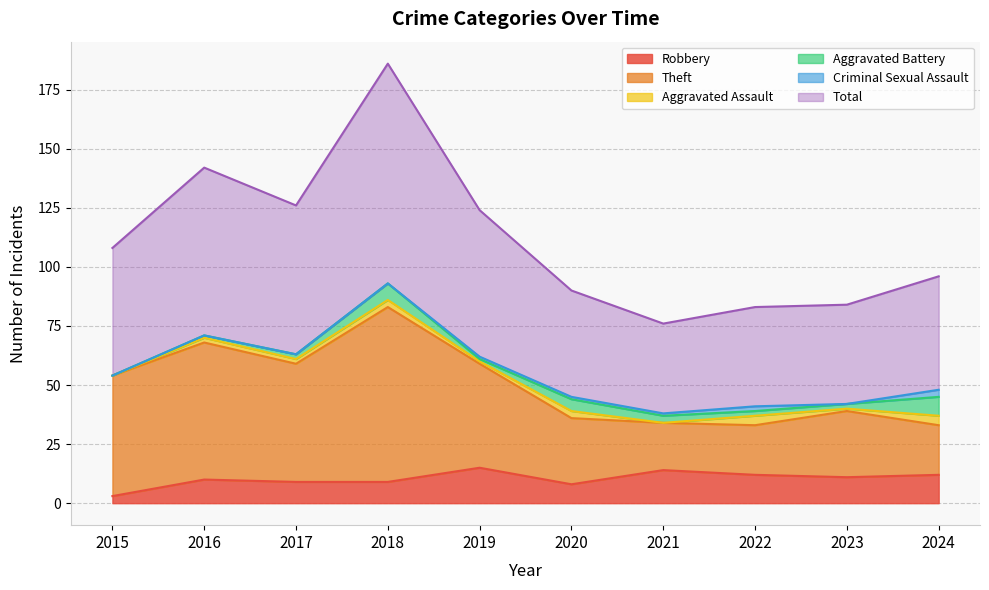

What is the value of the Robbery point at the 2nd from the left?

10